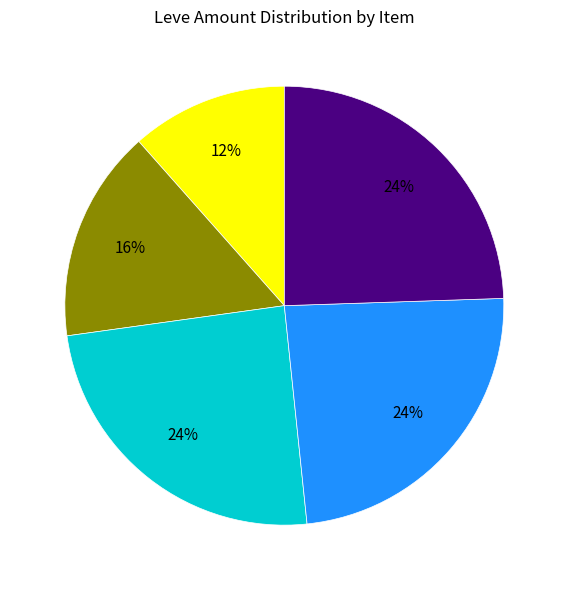

Does any single category account for the majority?

No